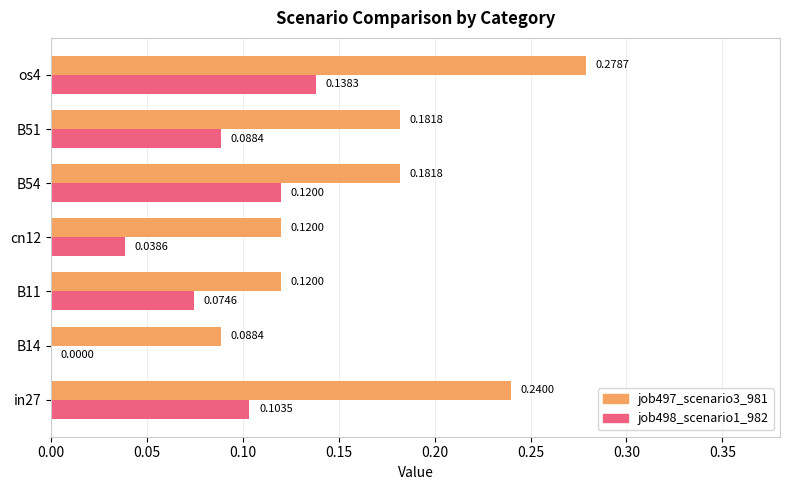

What are all the series names shown in the legend?

job497_scenario3_981, job498_scenario1_982